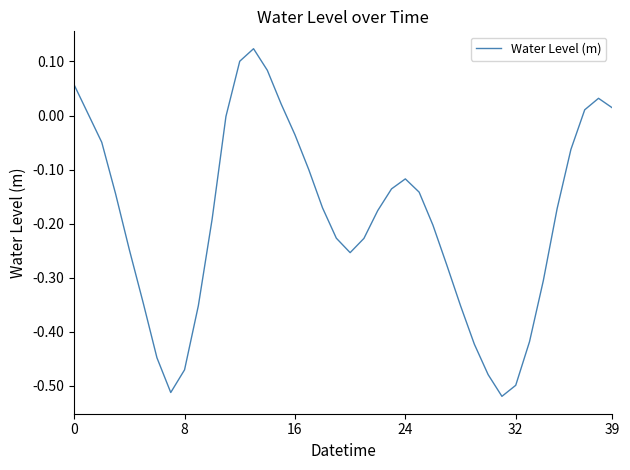

What is the difference between the maximum and minimum values?

0.6